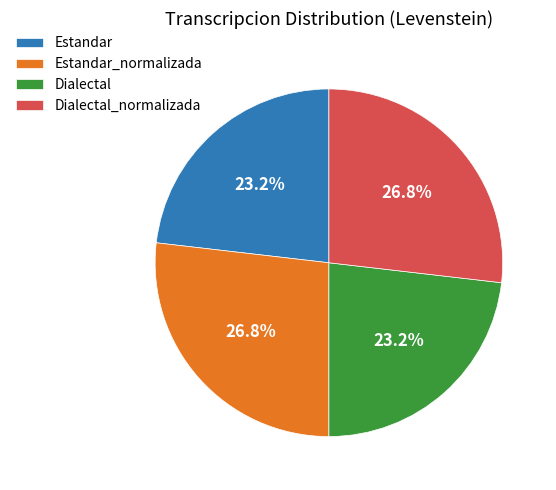

Which has a higher value, Estandar_normalizada or Estandar?

Estandar_normalizada